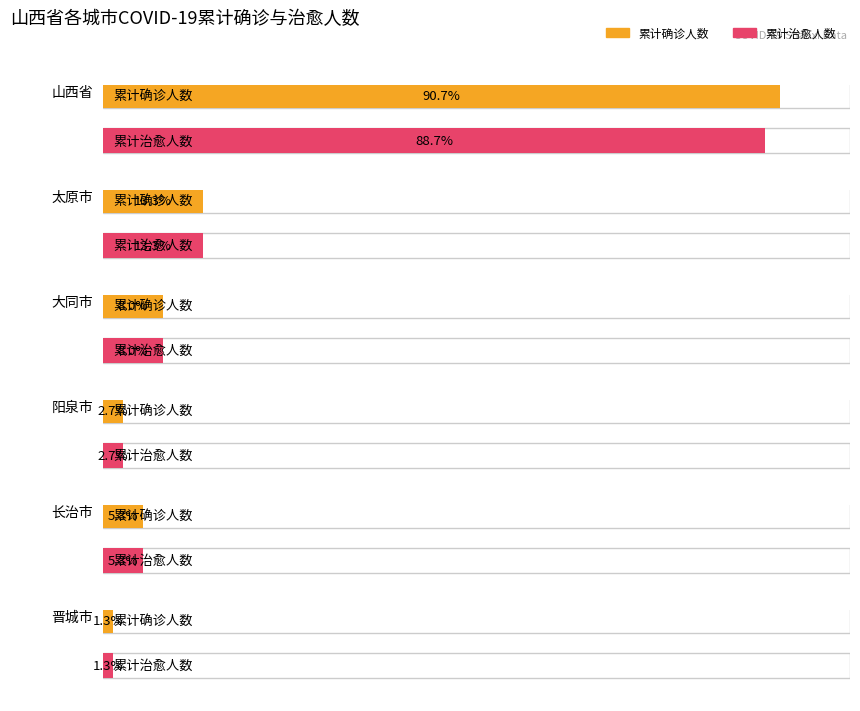

Between 大同市 and 阳泉市, which is larger?

大同市